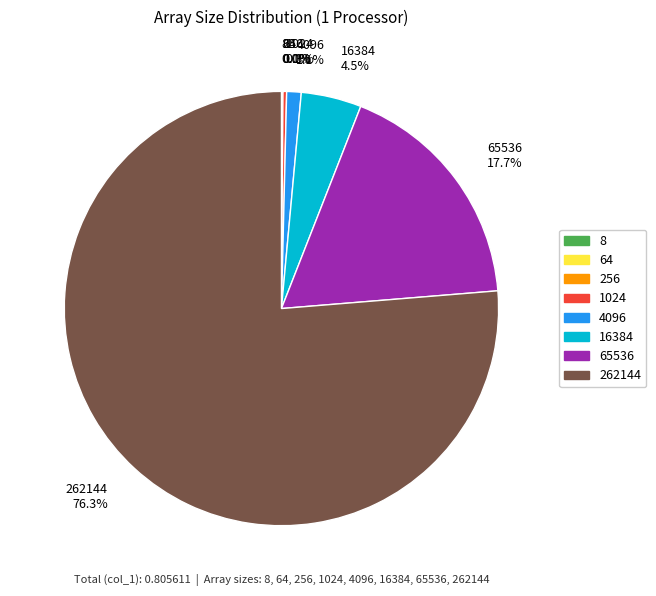

What is the total percentage of 262144 and 4096?

77.4%